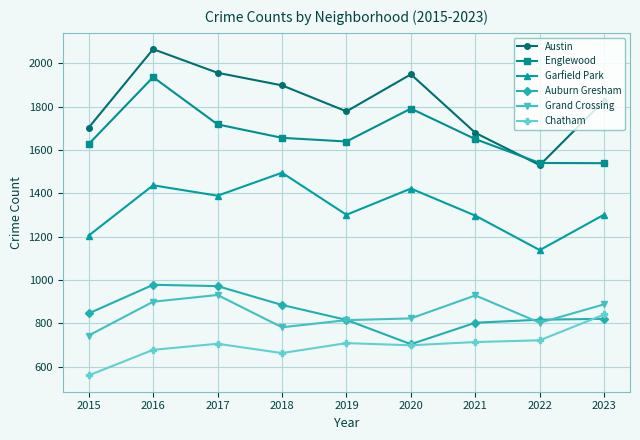

Which series has the widest spread of values?

Austin